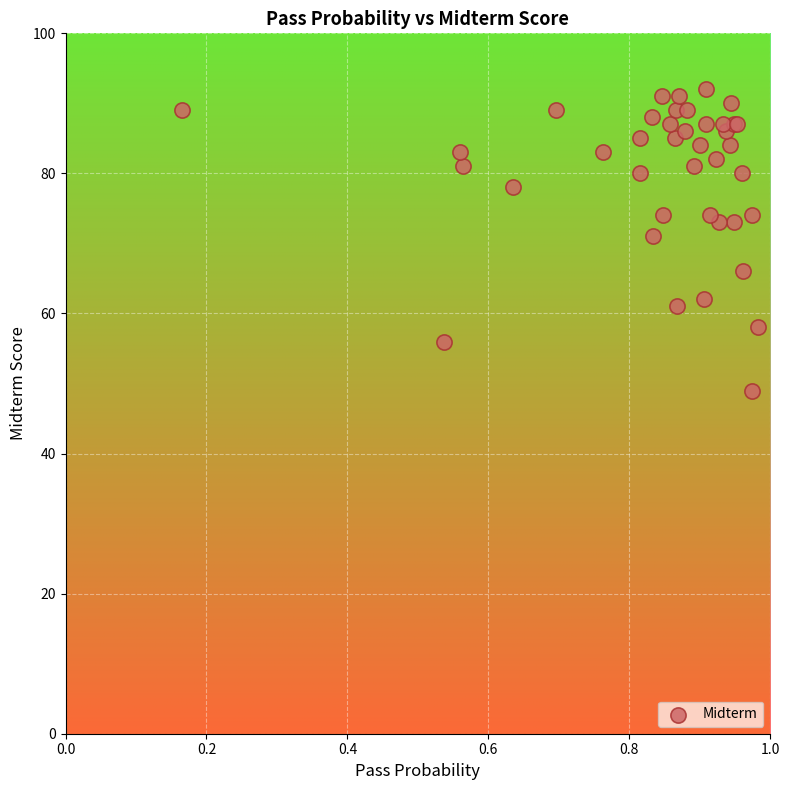

What Y value in the scatter plot is closest to 70?

71